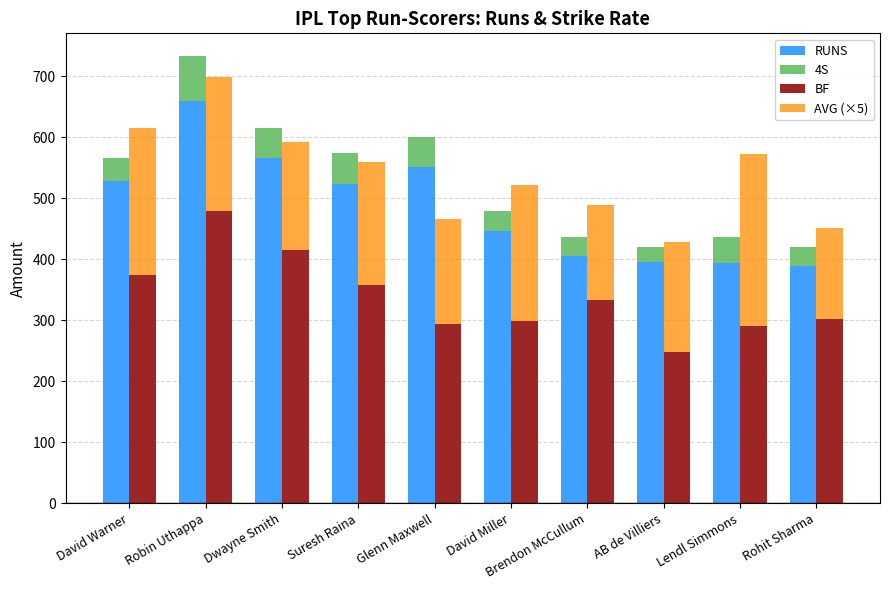

At Robin Uthappa, list the series in order from largest to smallest.

RUNS, BF, AVG (×5), 4S